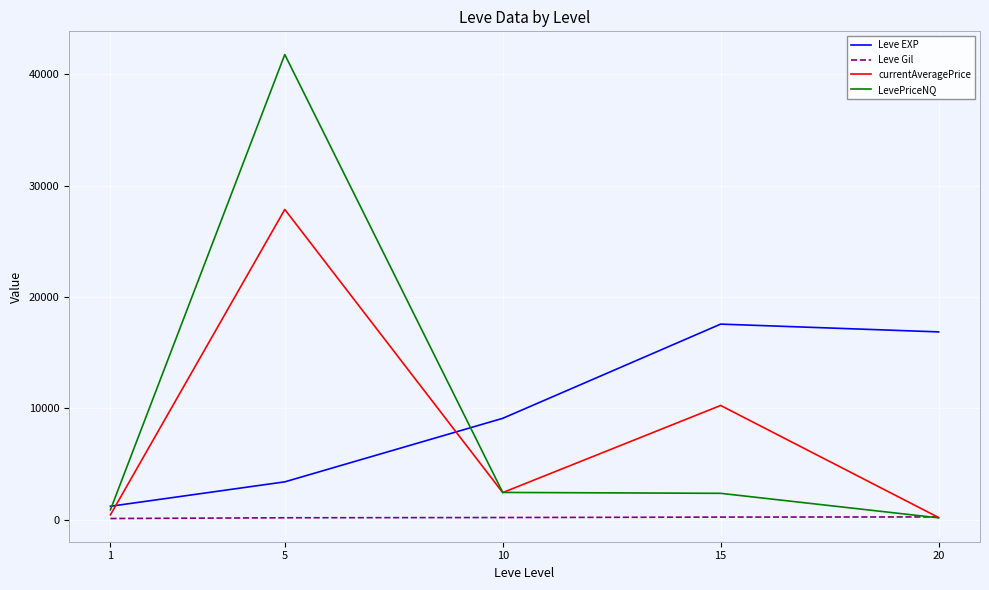

What is the sum of all LevePriceNQ values?

47661.2